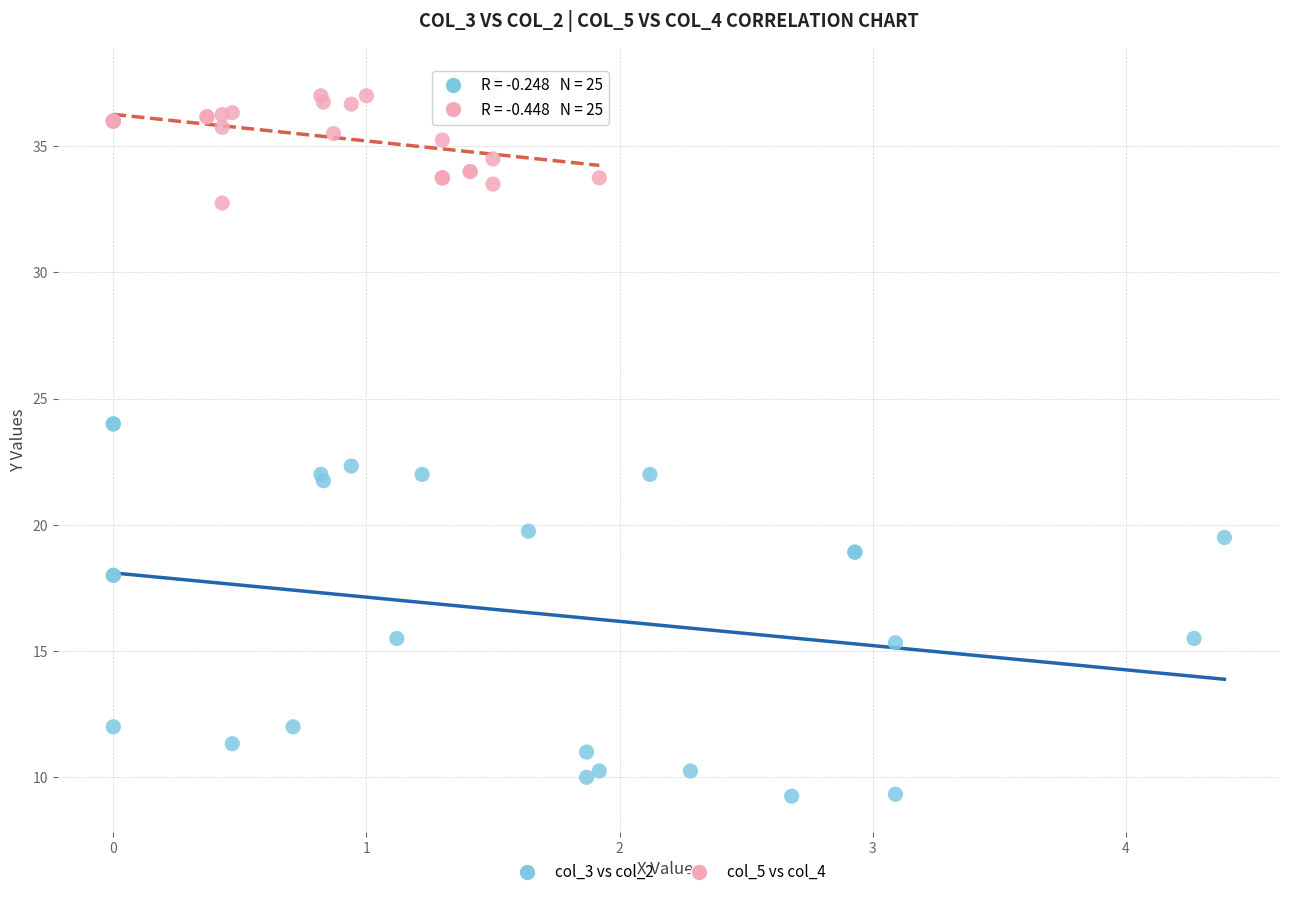

What are all the series names shown in the legend?

col_3 vs col_2, col_5 vs col_4